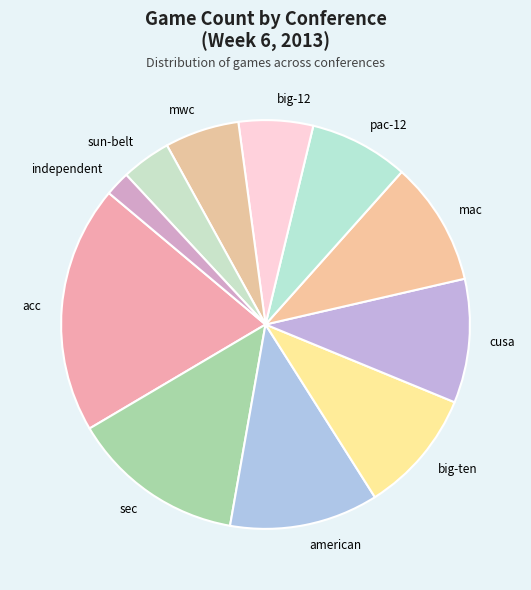

How many segments does this pie chart have?

11